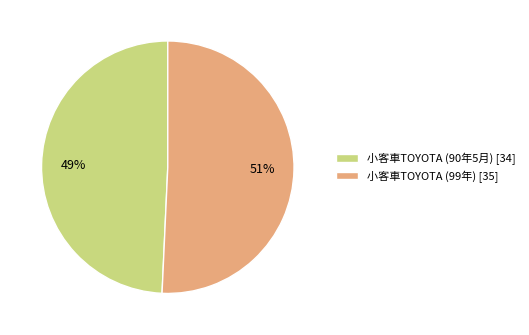

Which has a higher value, 小客車TOYOTA (99年) or 小客車TOYOTA (90年5月)?

小客車TOYOTA (99年)